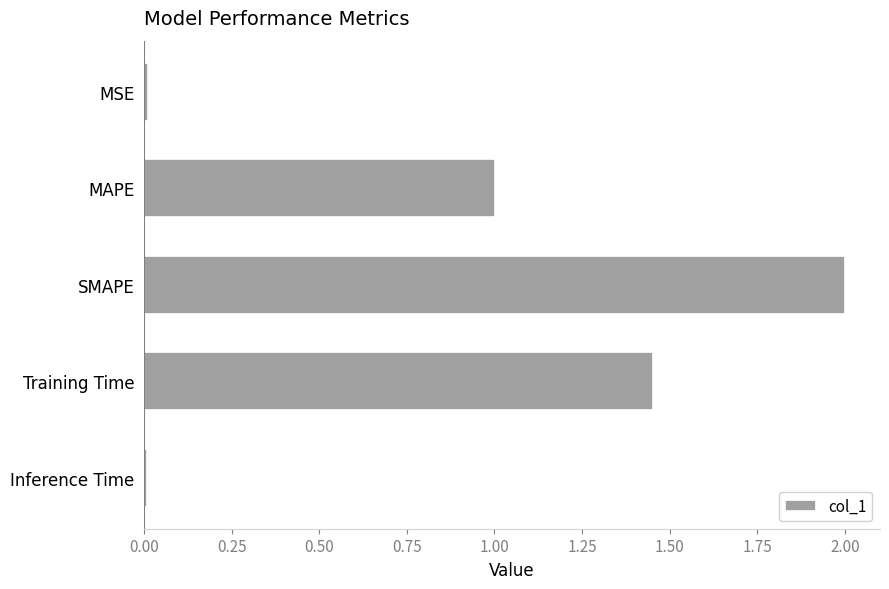

What position from the bottom is Training Time?

2